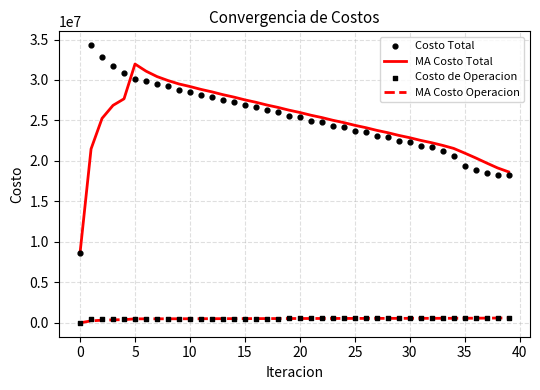

At how many categories does at least one series exceed 24384583?

25